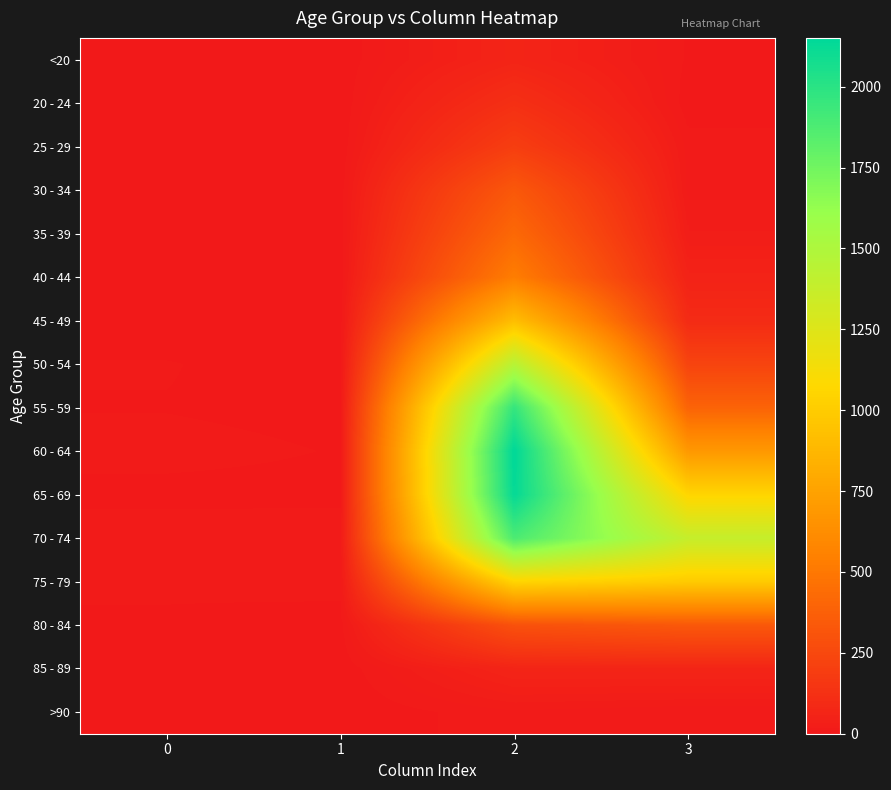

Reading right to left, list all the values displayed in this chart.

<20: 3=7	2=62	1=1	0=0
20 - 24: 3=2	2=121	1=0	0=1
25 - 29: 3=13	2=196	1=0	0=0
30 - 34: 3=14	2=333	1=2	0=0
35 - 39: 3=26	2=420	1=1	0=2
40 - 44: 3=53	2=530	1=1	0=0
45 - 49: 3=97	2=915	1=1	0=2
50 - 54: 3=227	2=1450	1=3	0=9
55 - 59: 3=392	2=1965	1=6	0=8
60 - 64: 3=689	2=2151	1=8	0=11
65 - 69: 3=1057	2=2130	1=6	0=6
70 - 74: 3=1381	2=1882	1=14	0=13
75 - 79: 3=993	2=1053	1=12	0=10
80 - 84: 3=333	2=296	1=4	0=7
85 - 89: 3=64	2=62	1=1	0=3
>90: 3=9	2=15	1=0	0=0